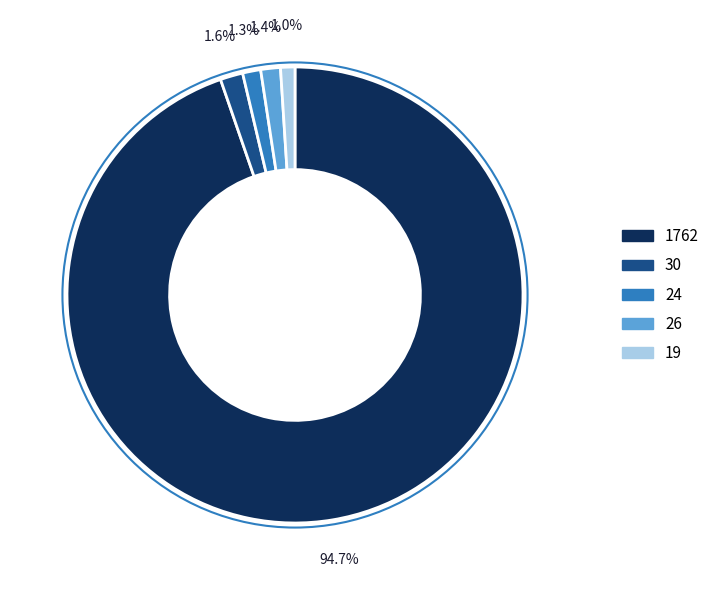

Is 1762 the majority of the pie?

Yes